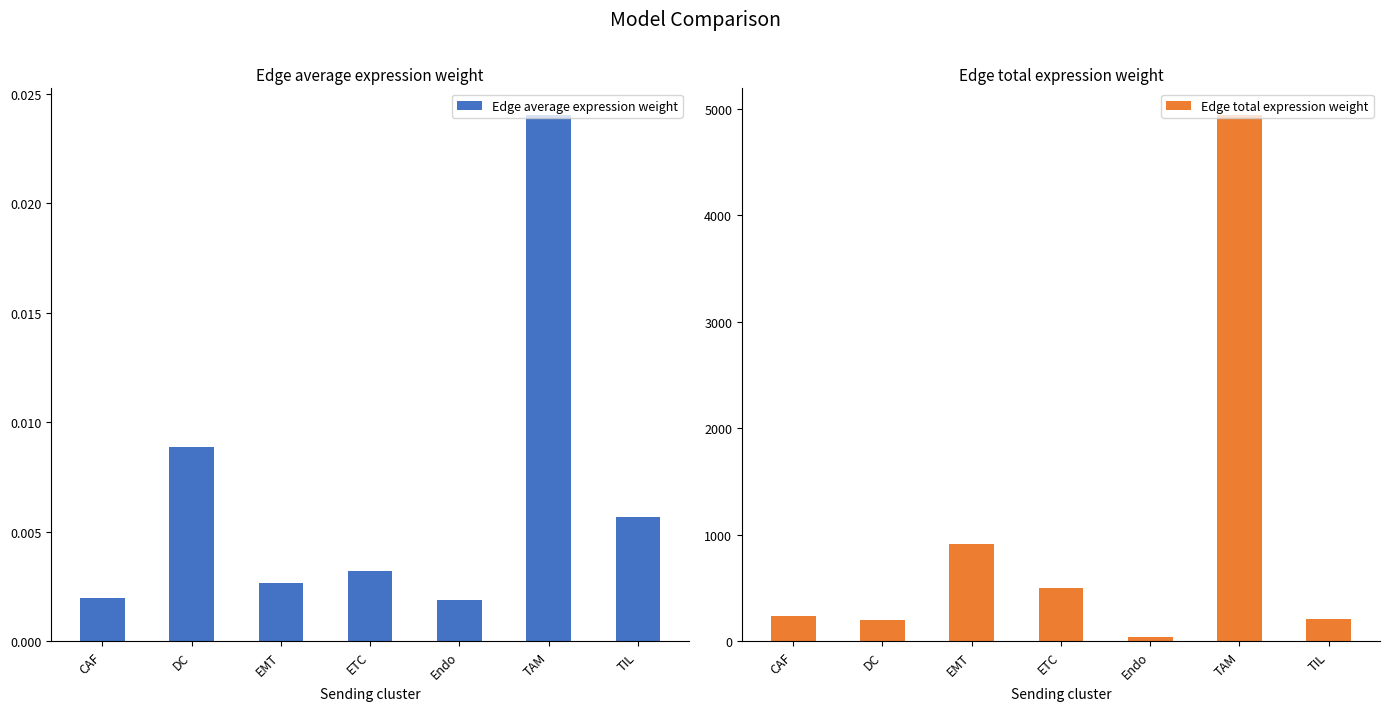

How many values in the Edge total expression weight series are below 235?

3